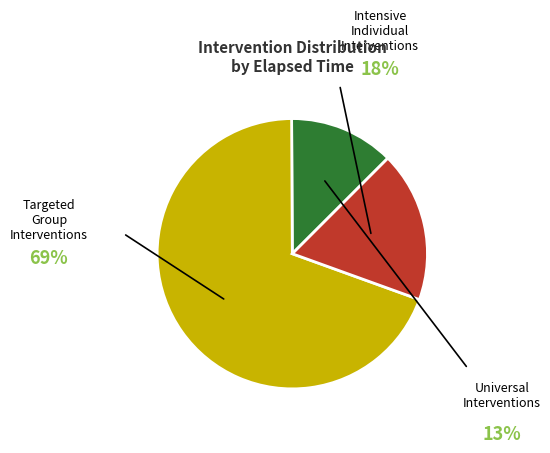

Count the number of slices in the pie.

3